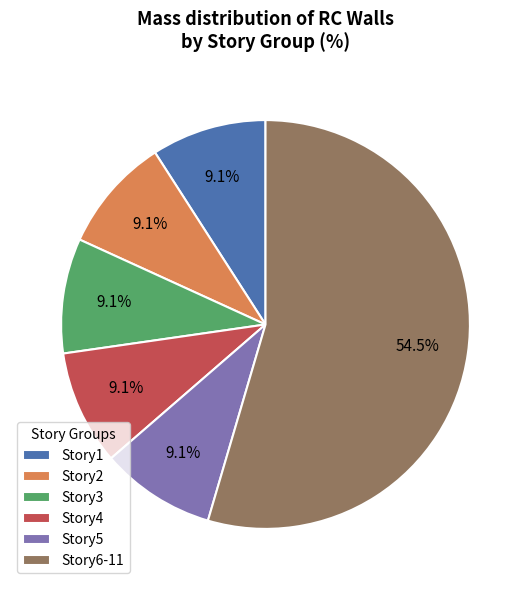

Which slice is the largest?

Story6-11